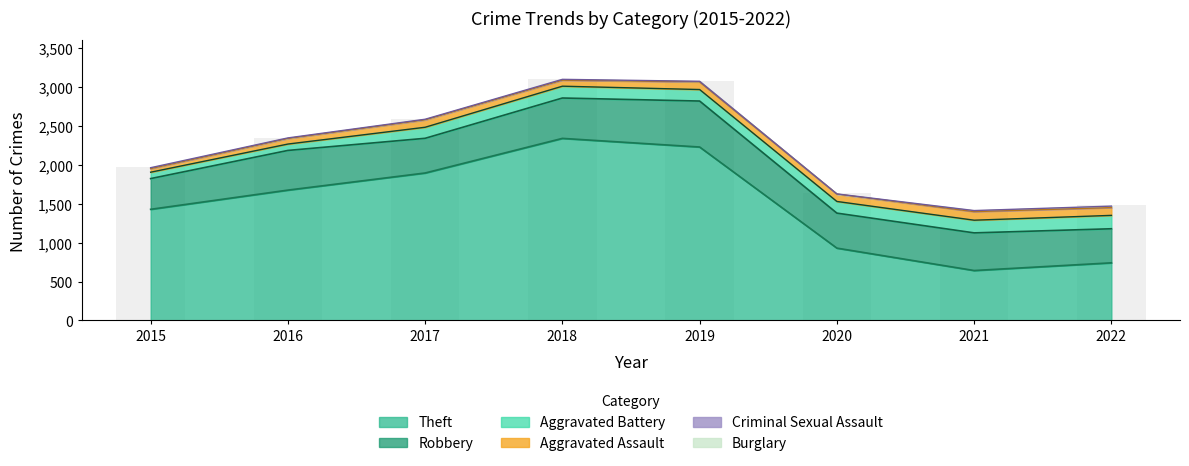

Which series has the widest spread of values?

Theft